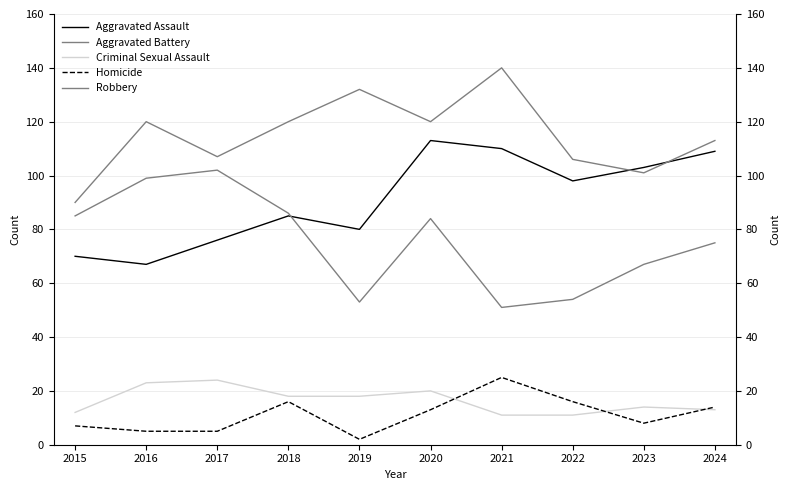

Which has a higher value, 2020 or 2022?

2020